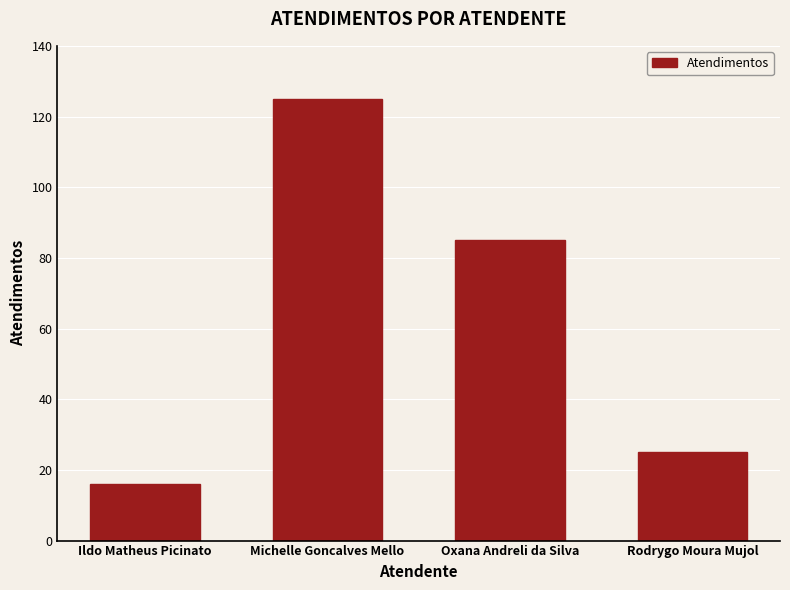

Reading right to left, extract all data points from this chart.

Rodrygo Moura Mujol=25	Oxana Andreli da Silva=85	Michelle Goncalves Mello=125	Ildo Matheus Picinato=16